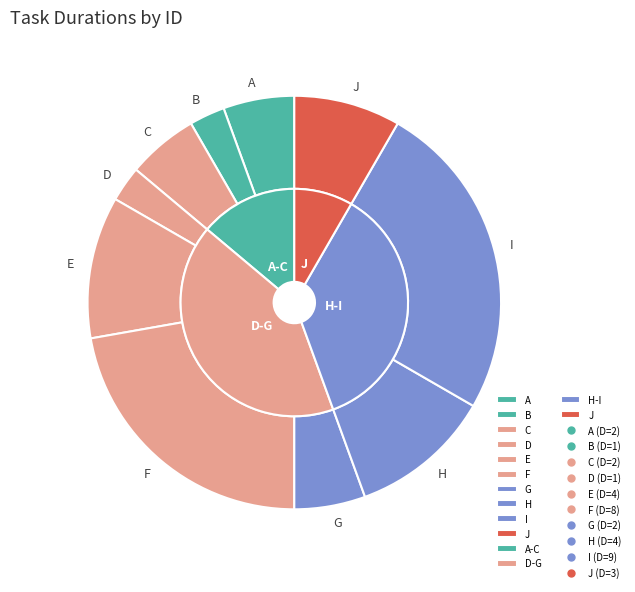

Approximately how many times larger is the value at D compared to G?

0.5